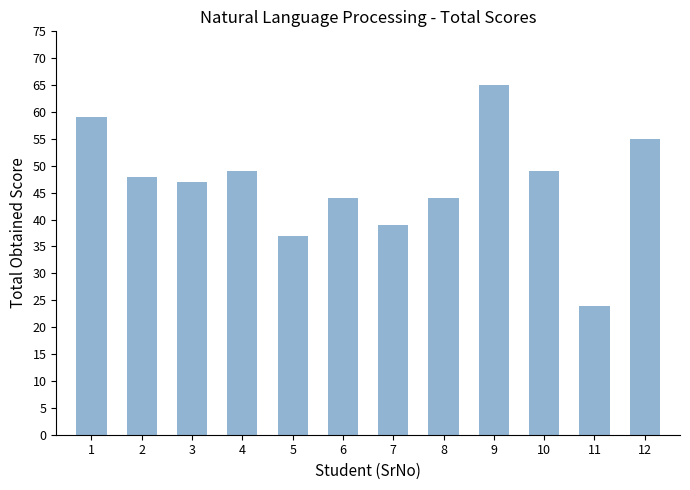

Read the value at 11.

24